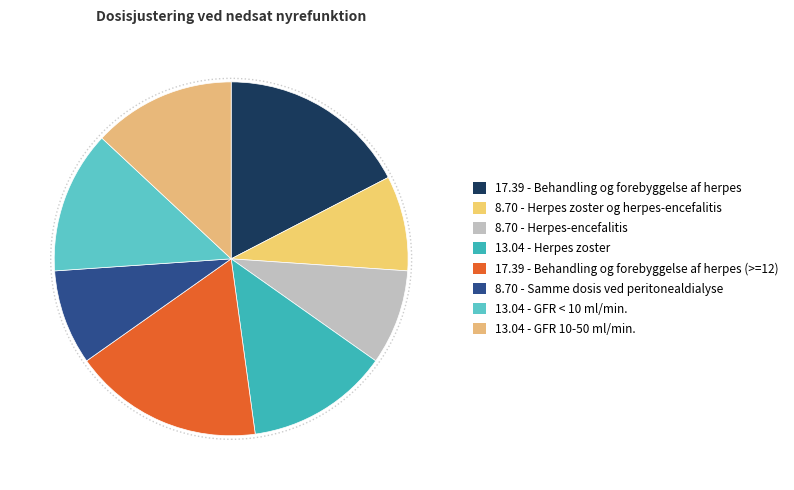

Count the number of slices in the pie.

8